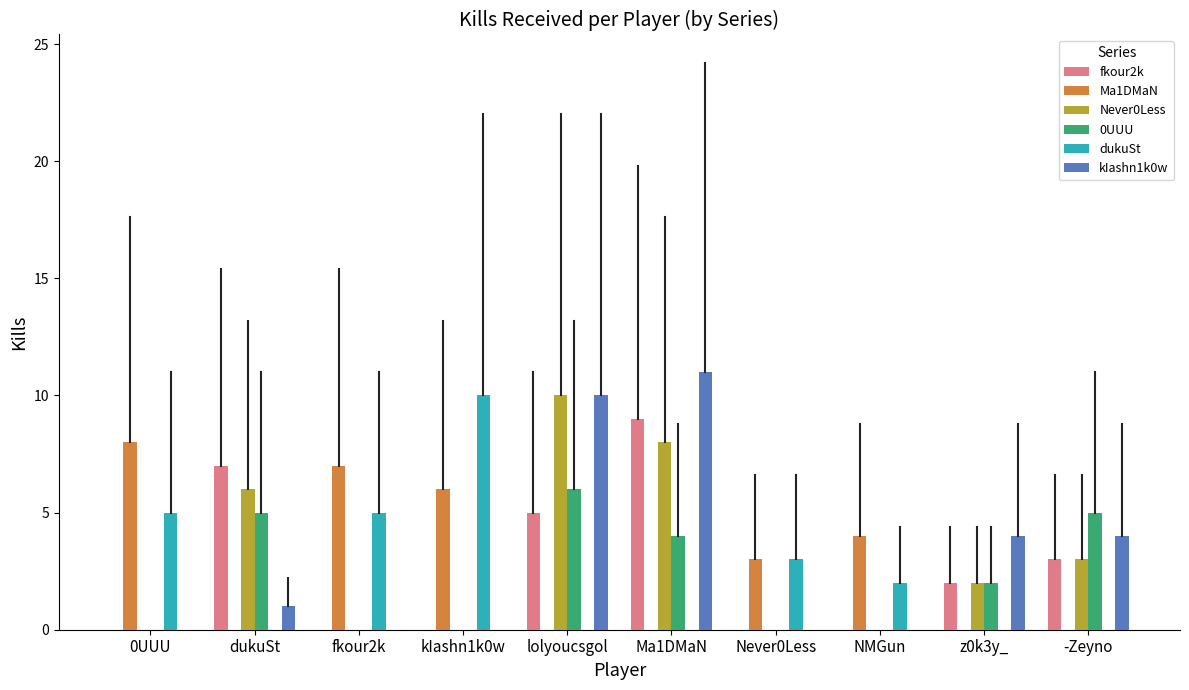

Between 0UUU and Never0Less, which series saw the biggest shift?

Ma1DMaN